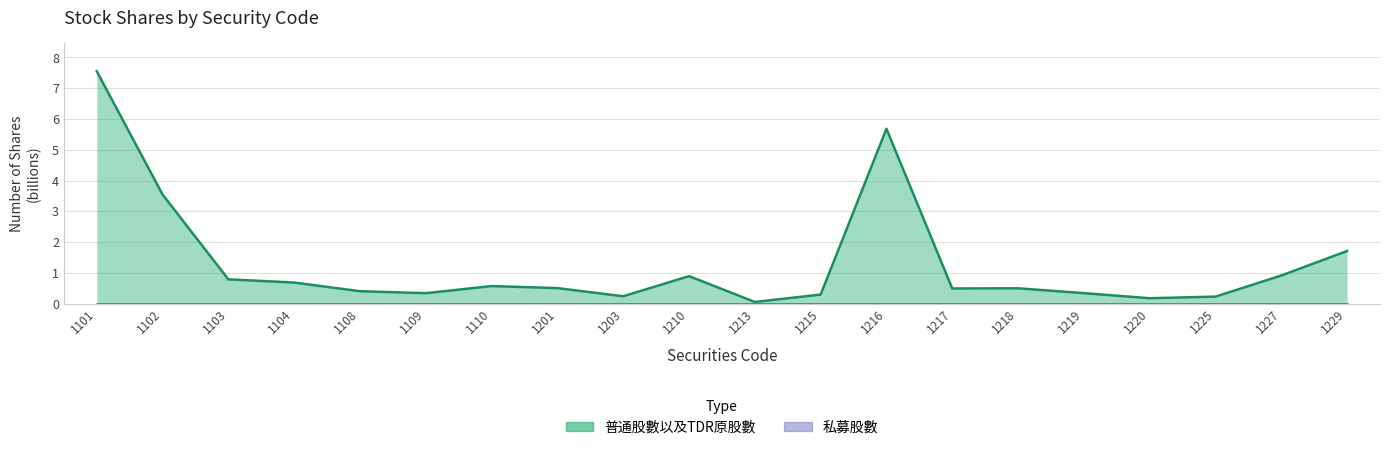

Rank the categories by value from highest to lowest.

1101, 1216, 1102, 1229, 1227, 1210, 1103, 1104, 1110, 1201, 1218, 1217, 1108, 1219, 1109, 1215, 1203, 1225, 1220, 1213